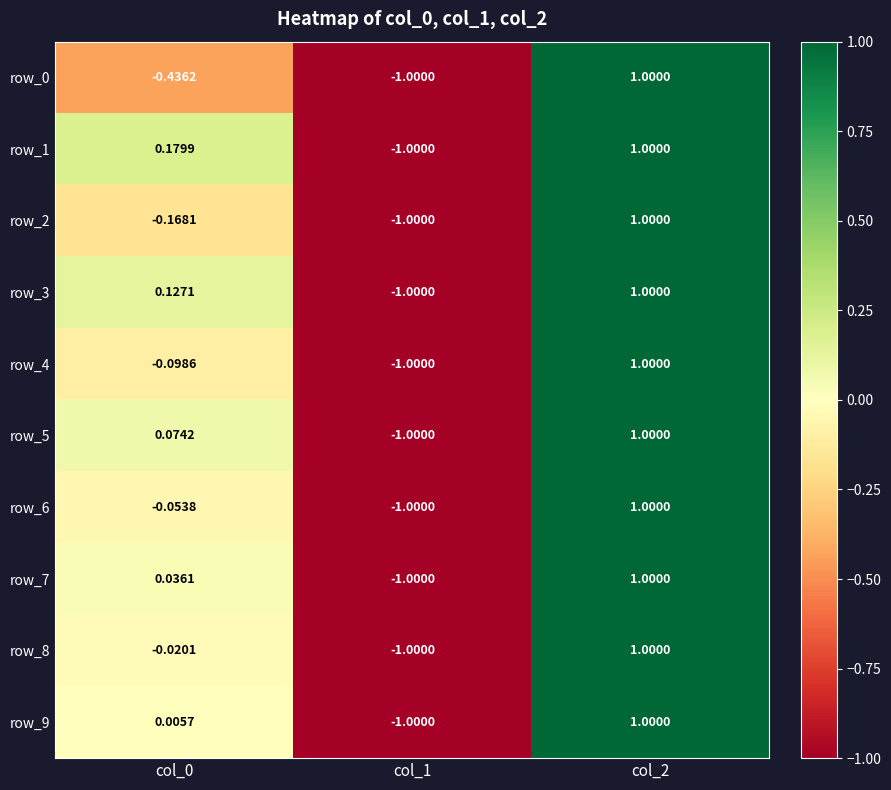

True or false: row_2 has a value of -0.3 at col_1.

False